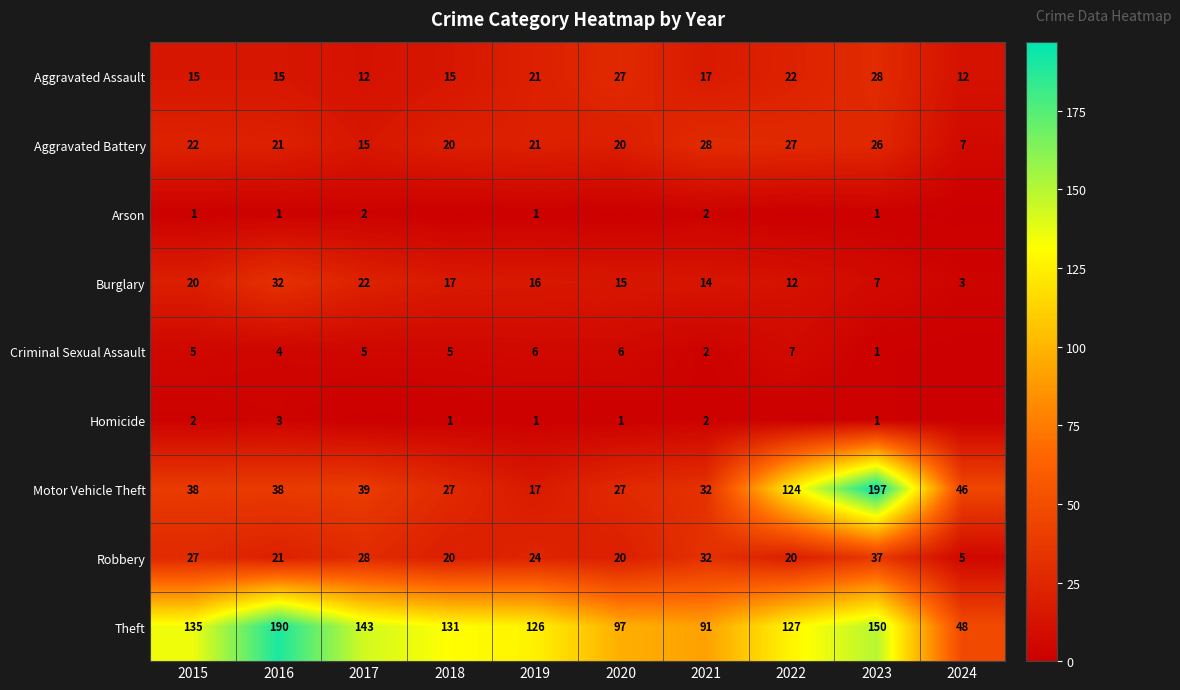

Is the value of Motor Vehicle Theft at 2021 greater than the value of Arson at 2019?

Yes